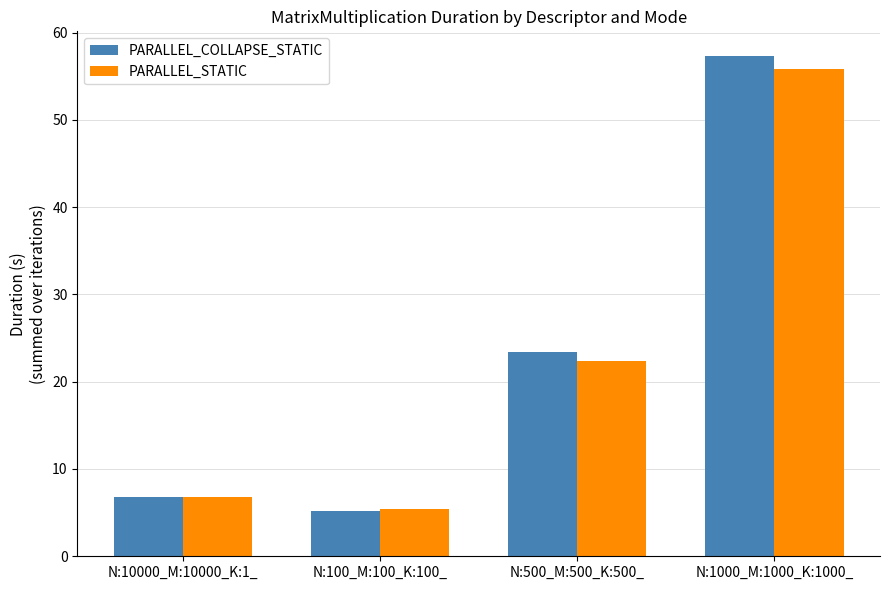

The value of PARALLEL_COLLAPSE_STATIC at N:500_M:500_K:500_ is 23.4. True or false?

True